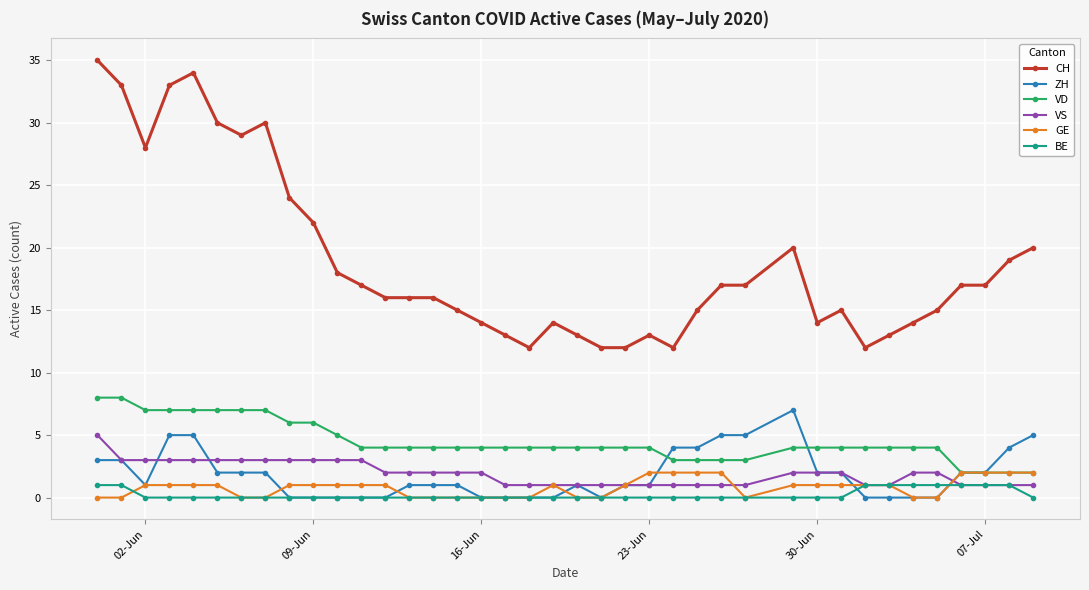

What is the sum of all GE values?

32